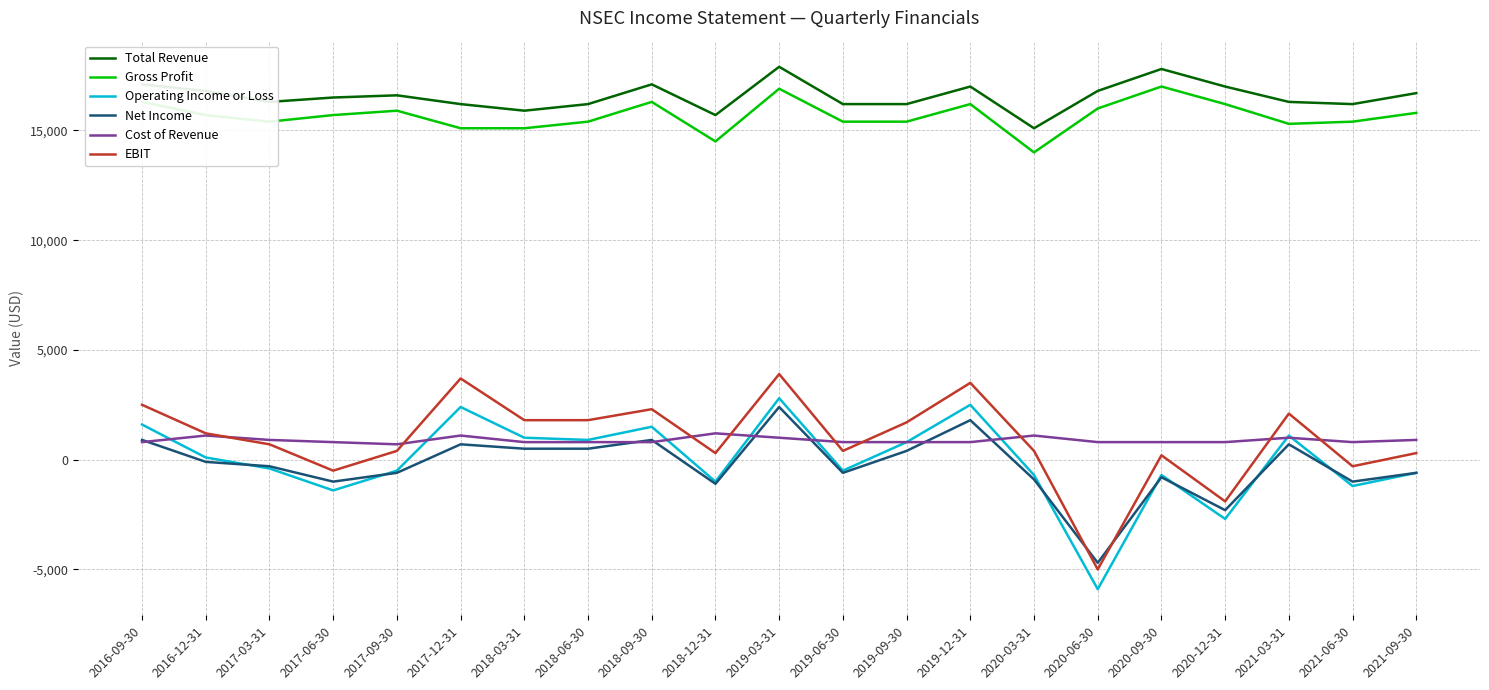

The value of Operating Income or Loss at 2017-06-30 is -1400. True or false?

True